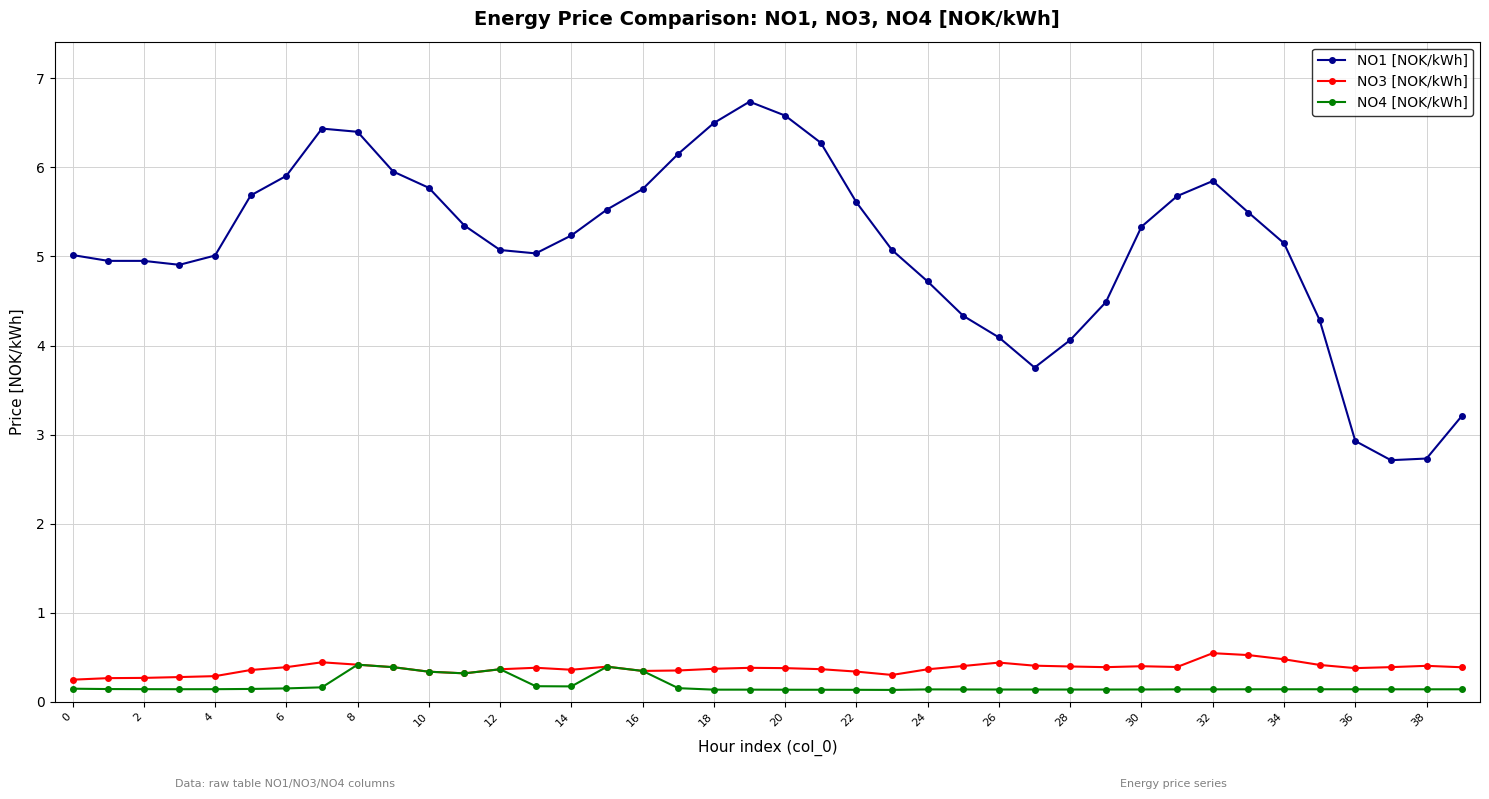

At how many categories does at least one series exceed 6?

7